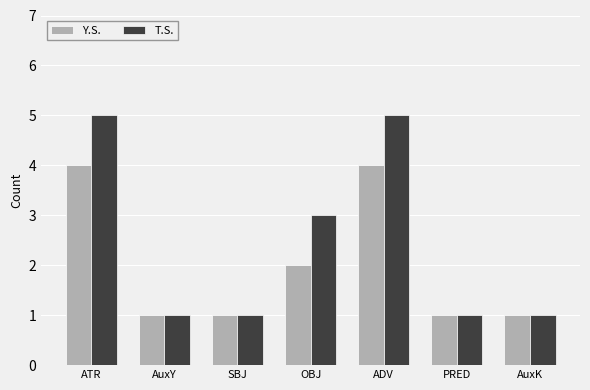

What position from the left is ATR?

1